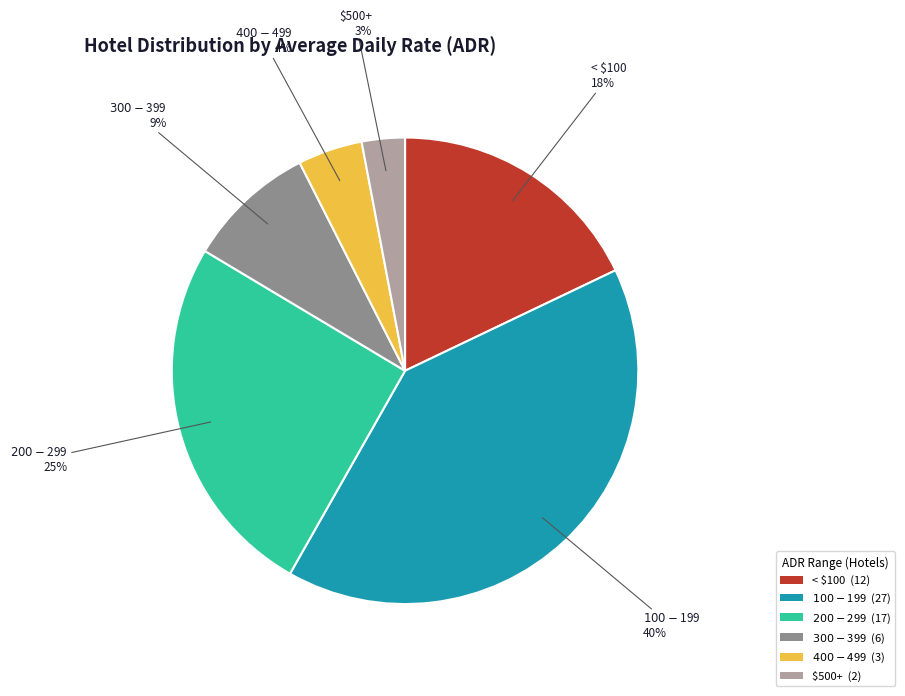

To the nearest percent, what is the combined percentage of $100-$199 and $200-$299?

66%